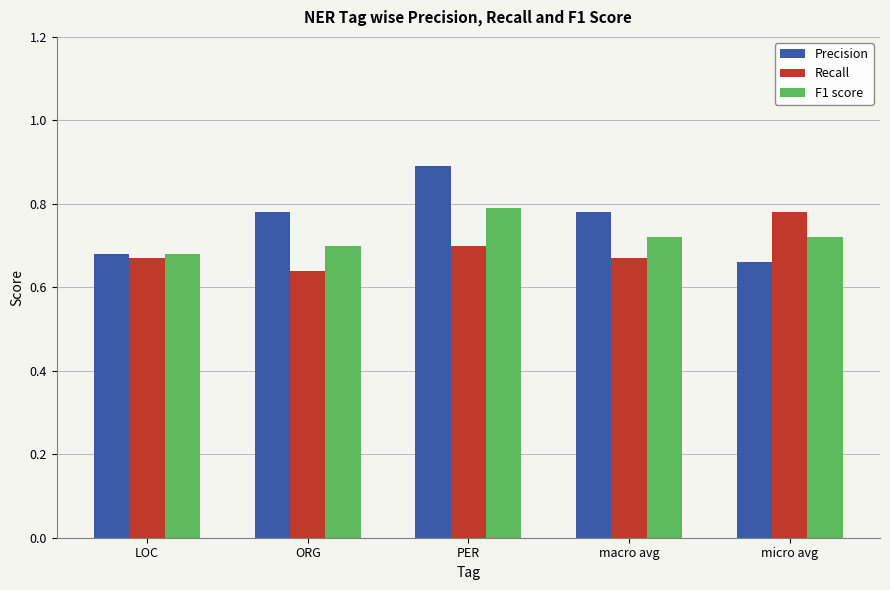

The Precision series shows 0.7 at LOC. True or false?

True